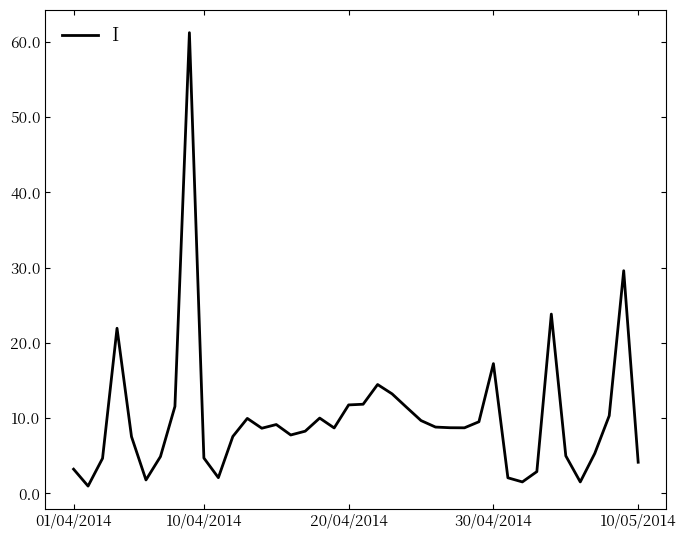

What is the difference between the maximum and minimum values?

60.2